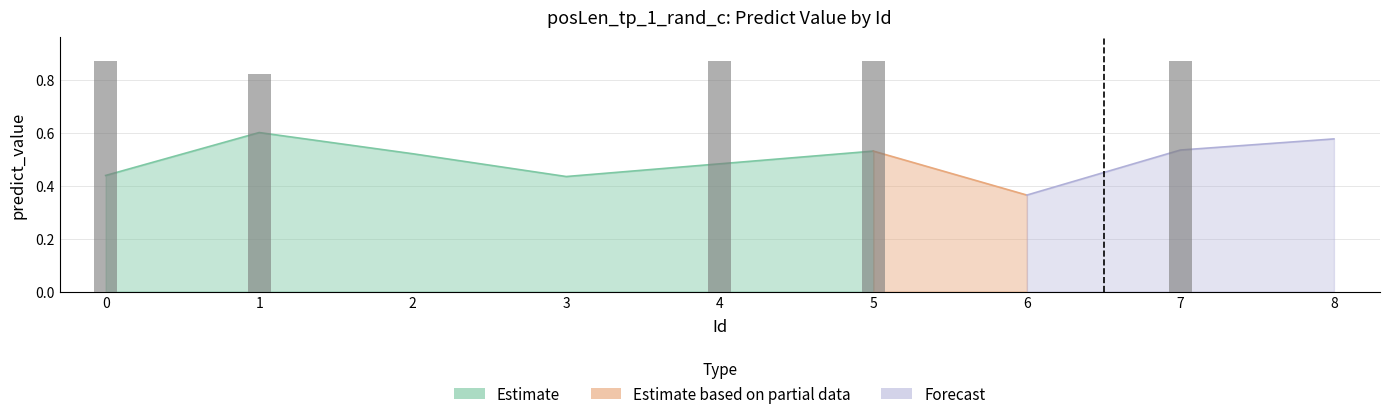

What are all the series names shown in the legend?

Estimate, Estimate based on partial data, Forecast